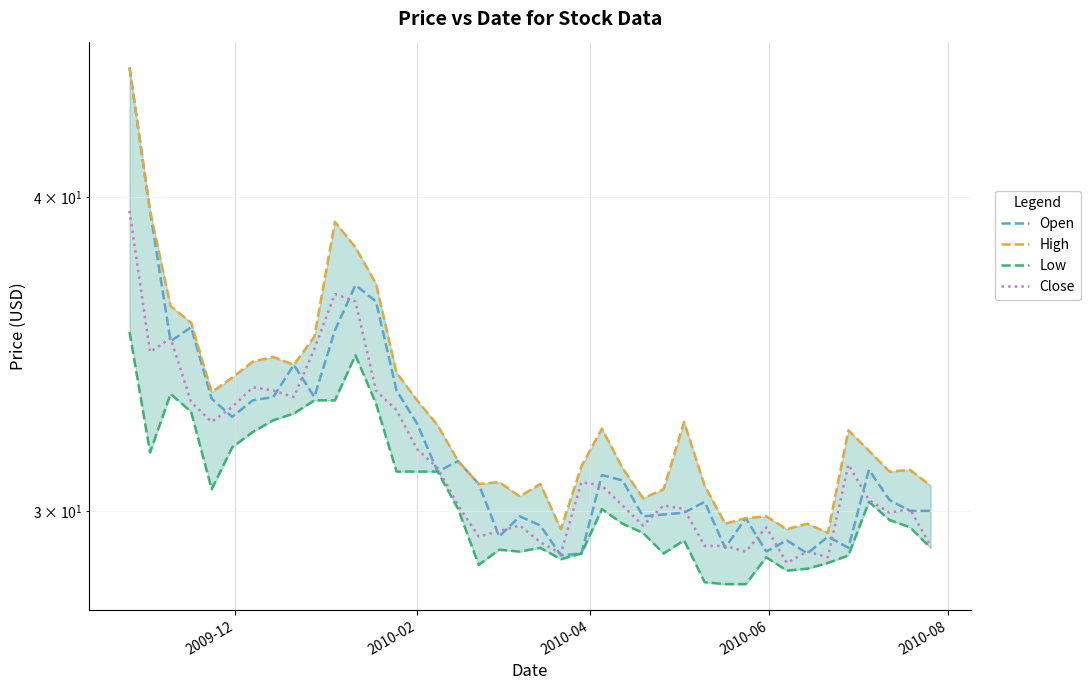

What is the average value of the Low series?

30.4